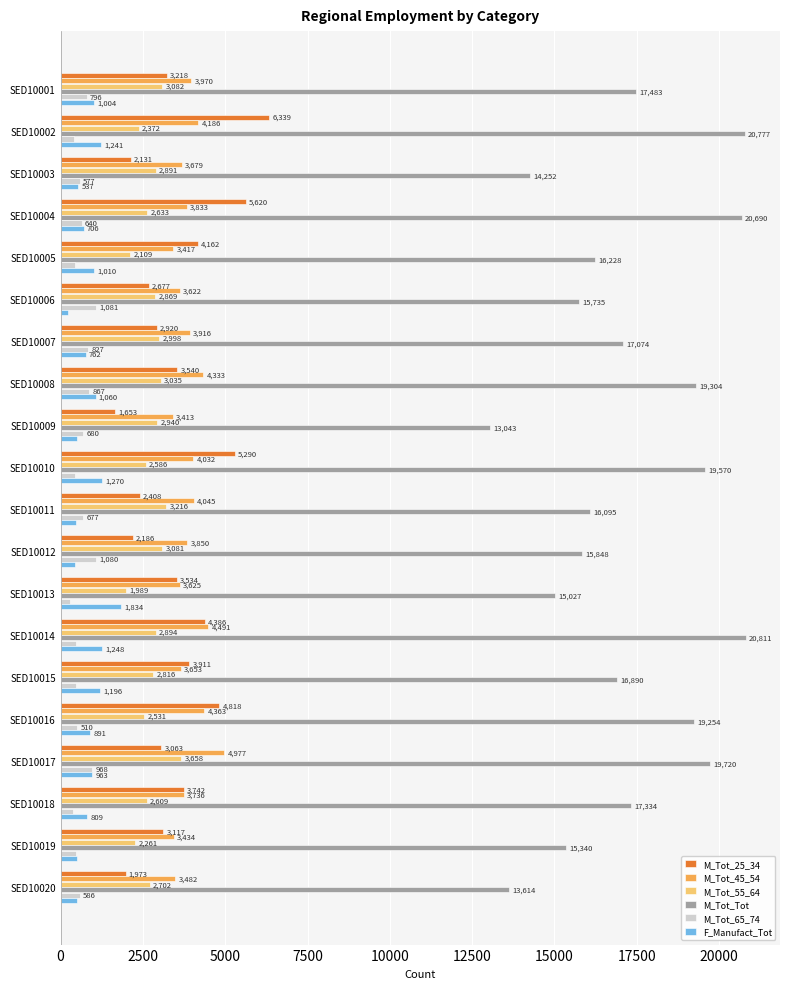

At which label is F_Manufact_Tot closest to 1027?

SED10005